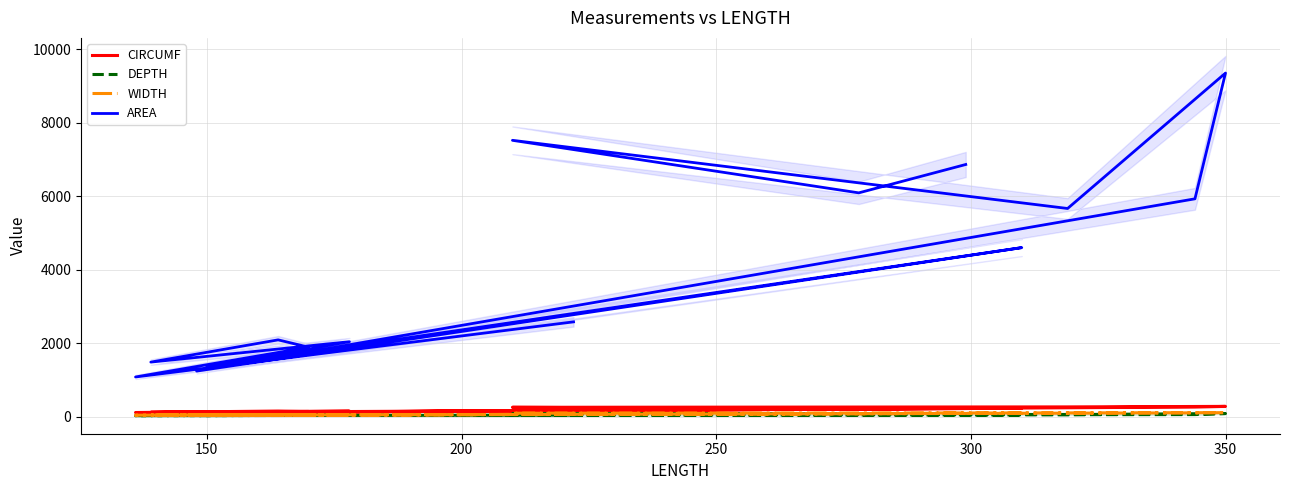

Does the chart have visible grid lines?

Yes